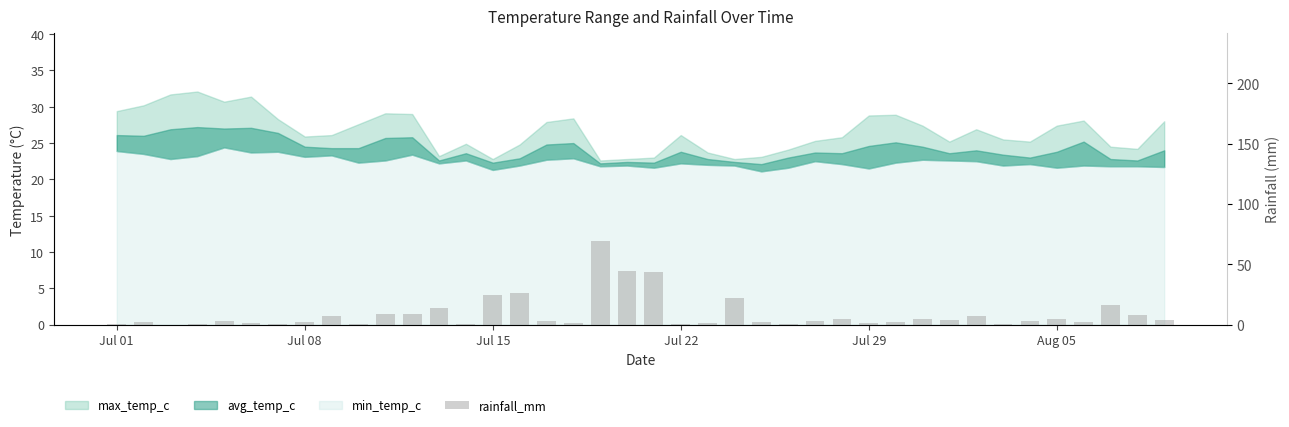

How many bars are there in total?

40